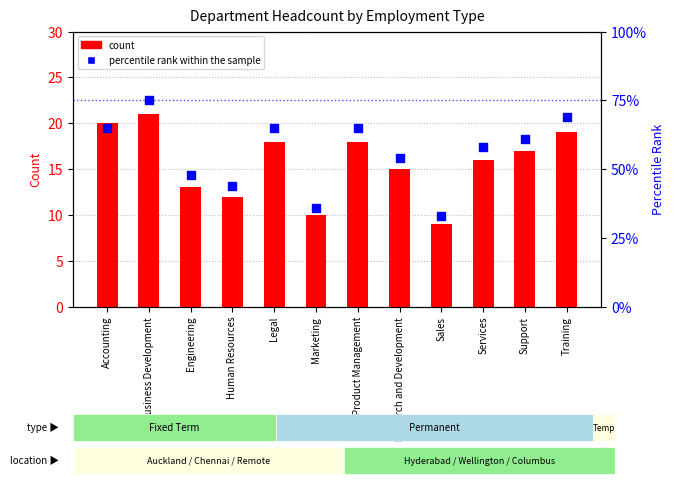

What are all the series names shown in the legend?

count, percentile rank within the sample